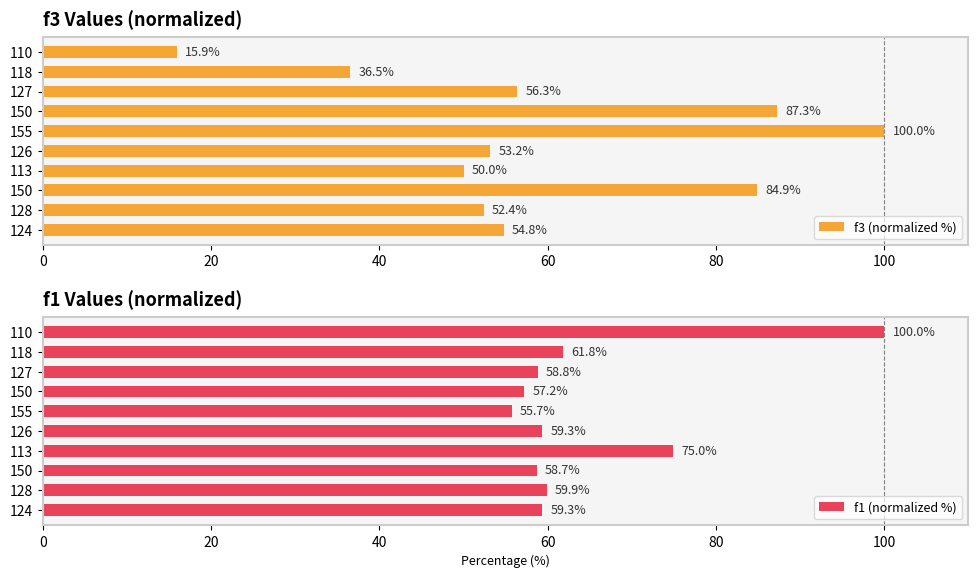

Rank the series by their average value, from highest to lowest.

f1 (normalized %), f3 (normalized %)